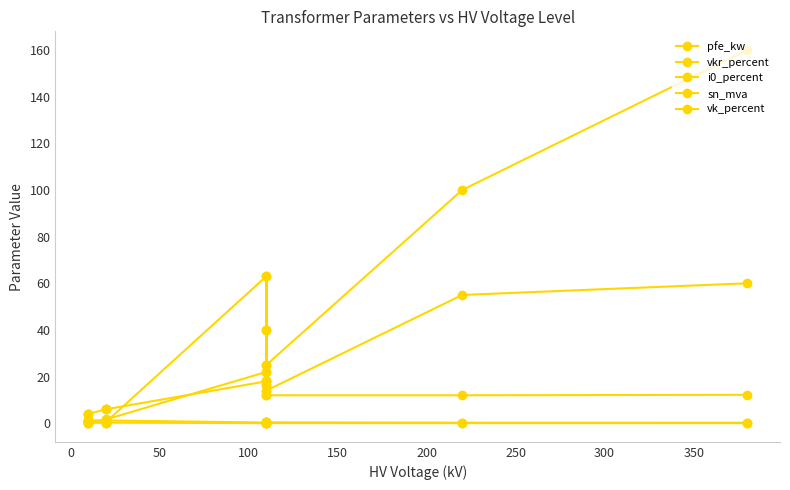

Is it true that vk_percent equals 1.4 at 150?

False